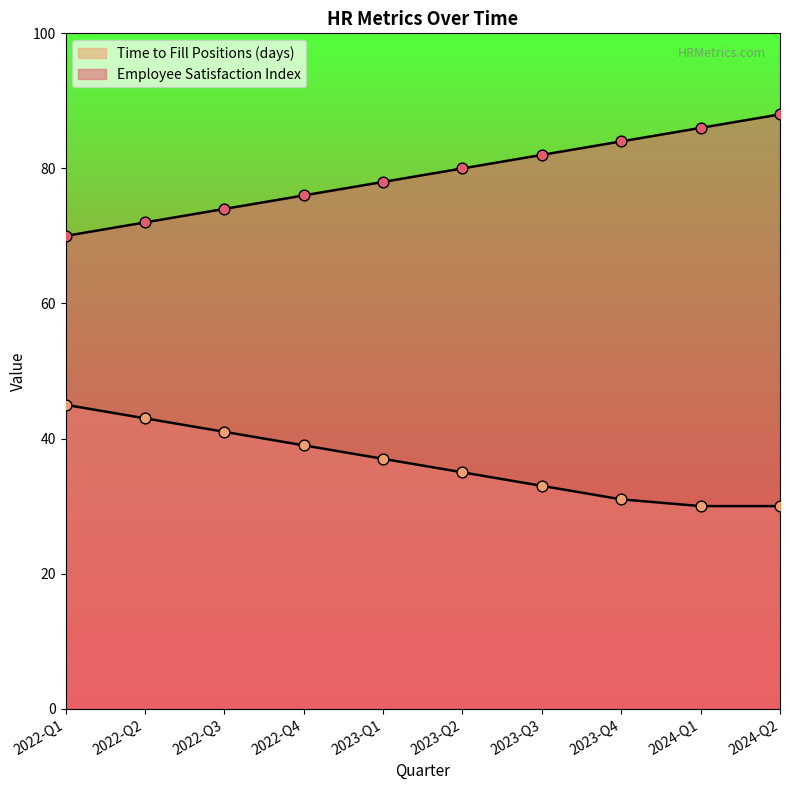

Which series has the largest total across all categories?

Employee Satisfaction Index